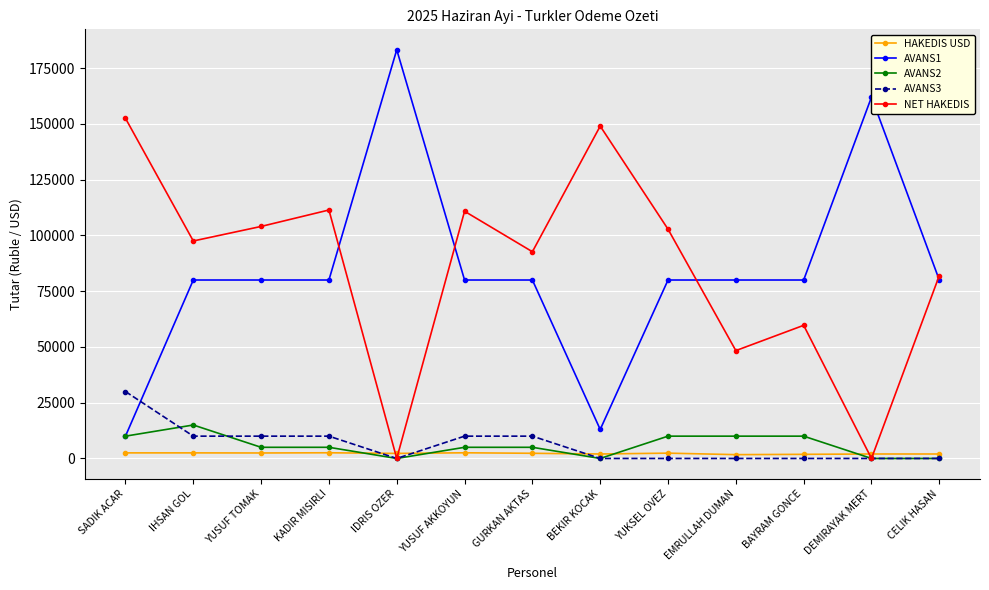

How many data points in AVANS2 are less than 5000?

4